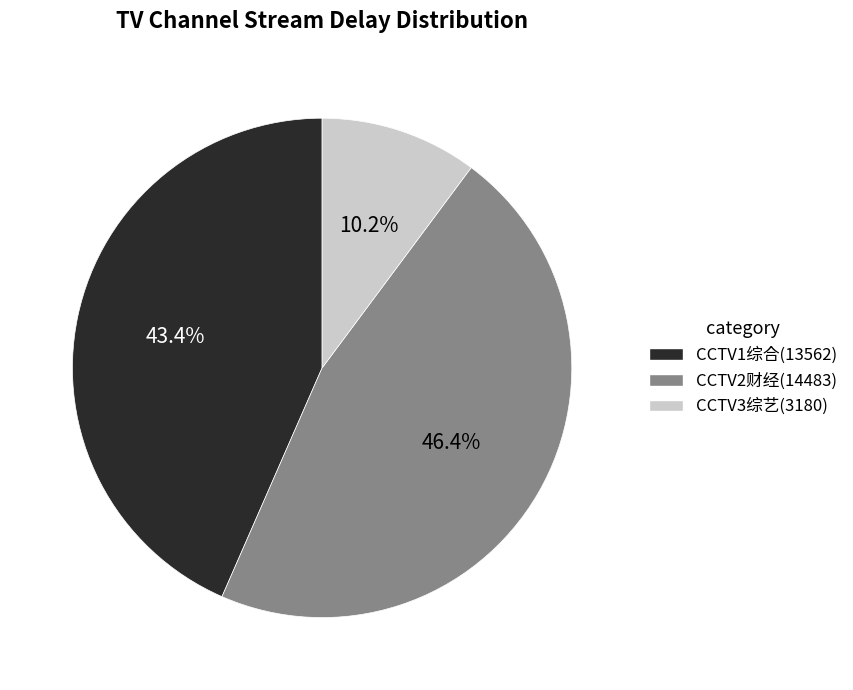

To the nearest percent, what is the combined percentage of CCTV2财经 and CCTV1综合?

90%